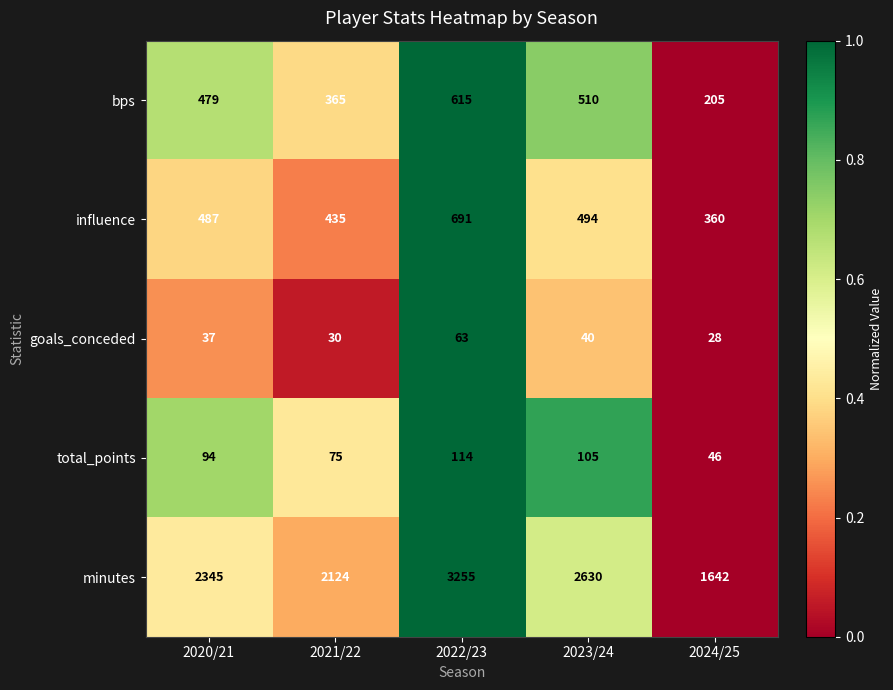

At which label is minutes closest to 2448?

2020/21